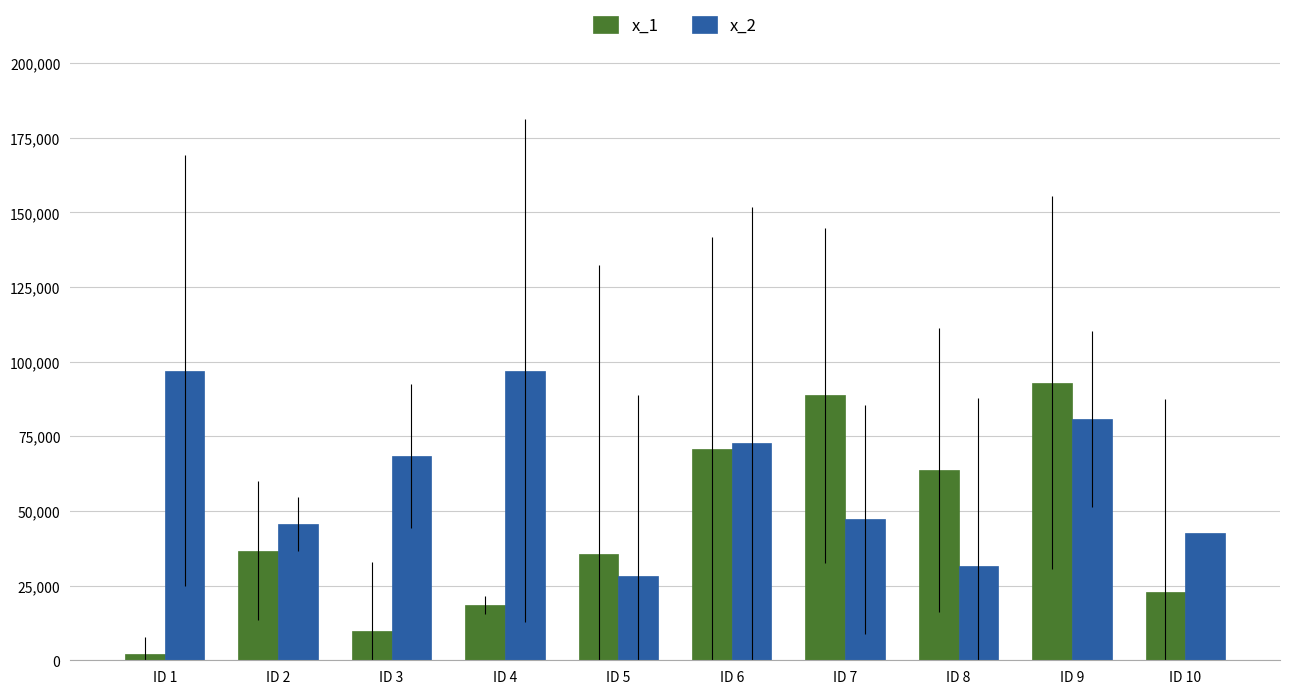

Rank the series at ID 8 from lowest to highest value.

x_2, x_1